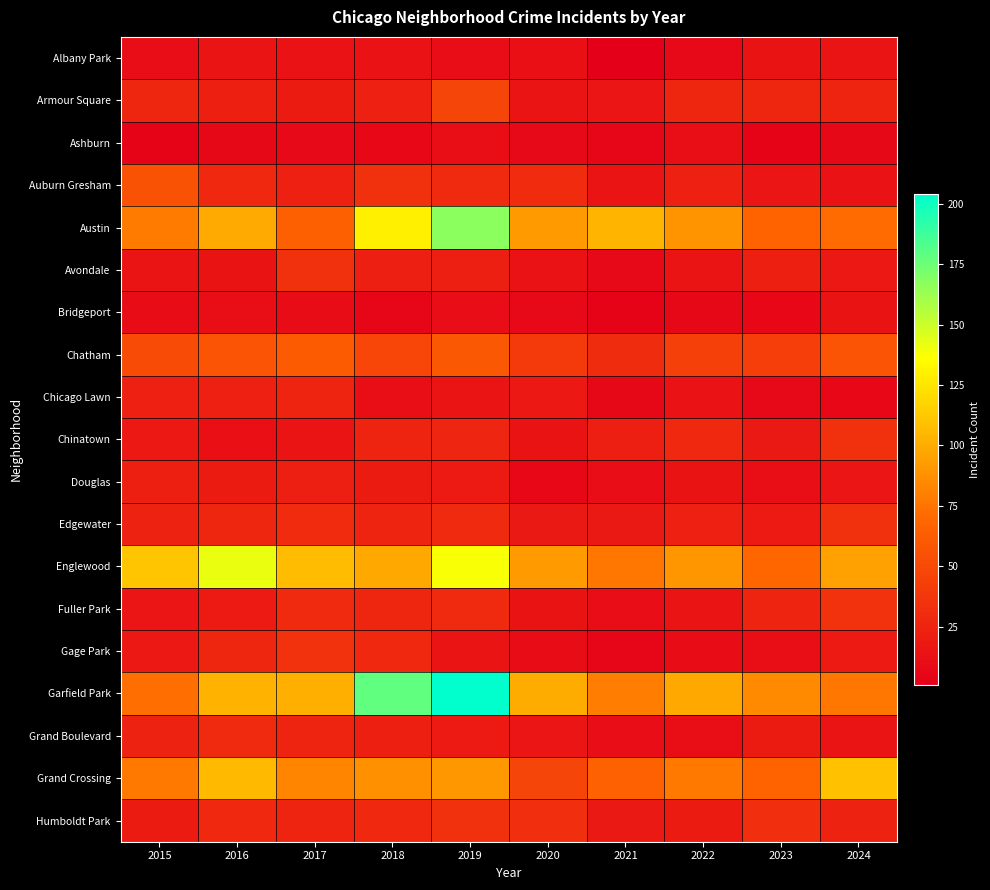

Which series has the largest total across all categories?

Garfield Park